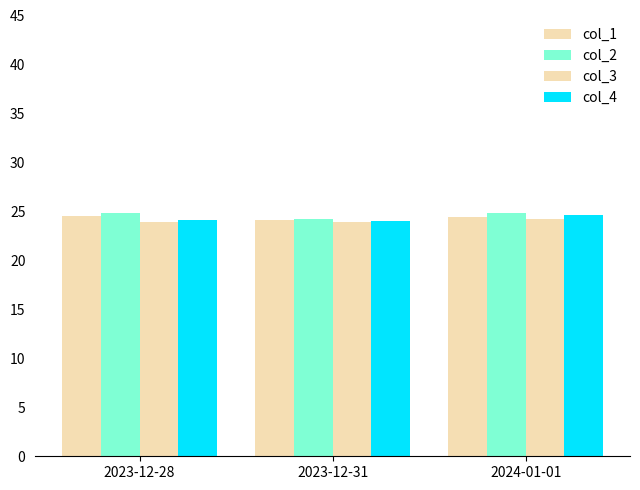

Rank the series by their average value, from lowest to highest.

col_3, col_4, col_1, col_2